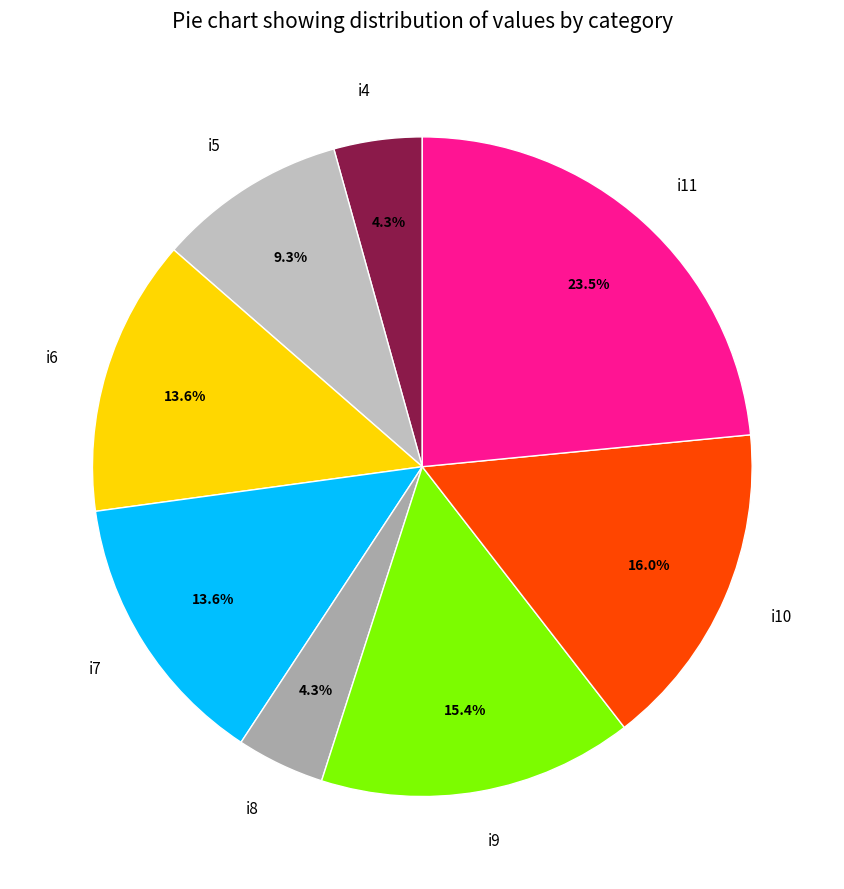

Do i4 and i6 together represent more than half of the pie?

No